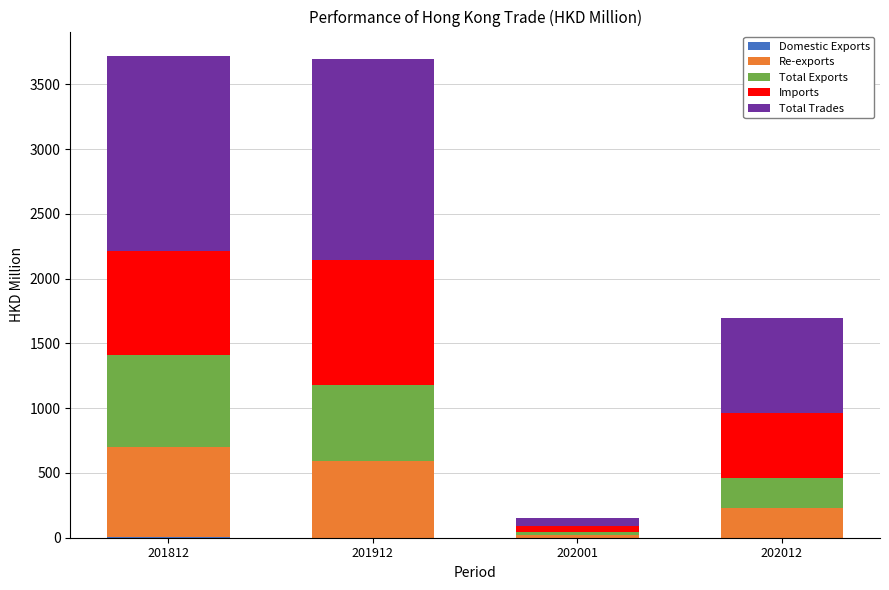

Does the chart contain stacked bars?

Yes